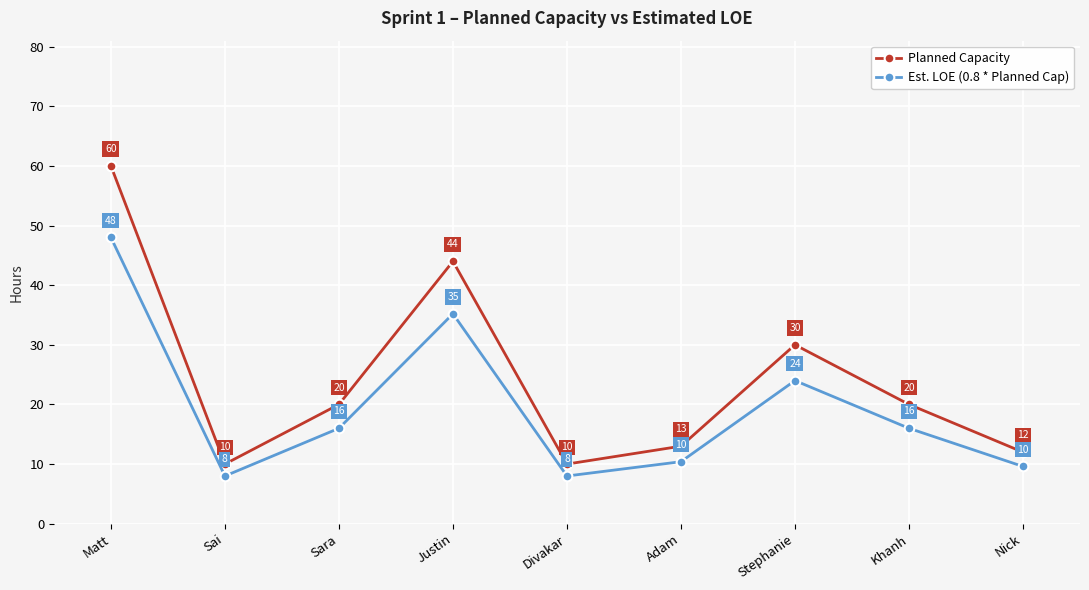

True or false: Planned Capacity and Est. LOE (0.8 * Planned Cap) intersect in this chart.

False